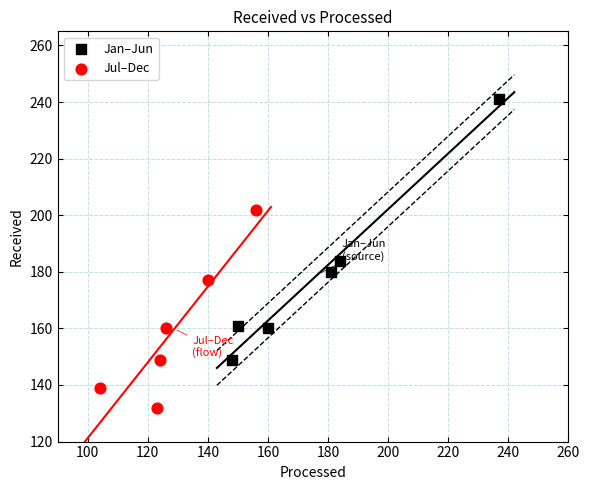

Which series contains the lowest Y value?

Jul–Dec